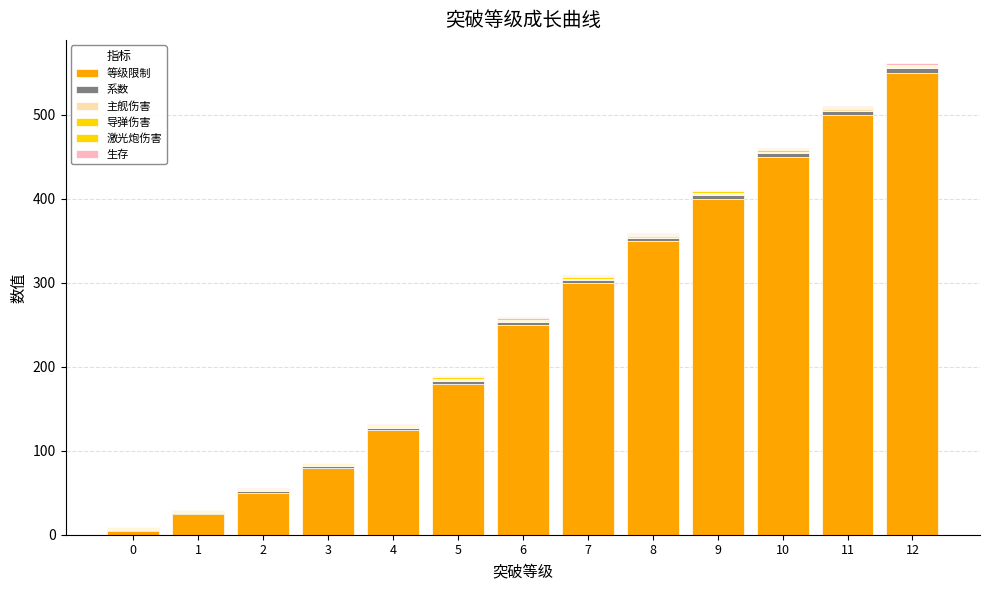

What value does the 生存 series have at 1?

1.0